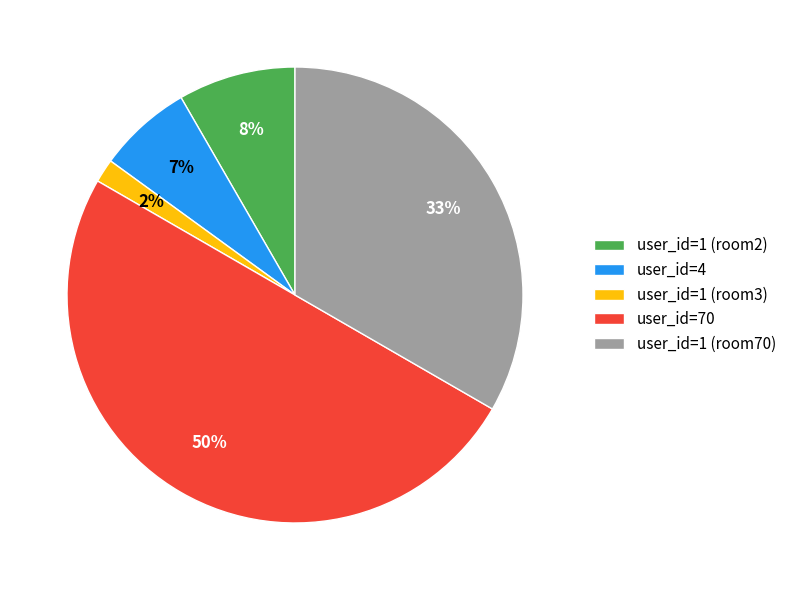

Is it true that user_id=70 is 50% of the pie?

True